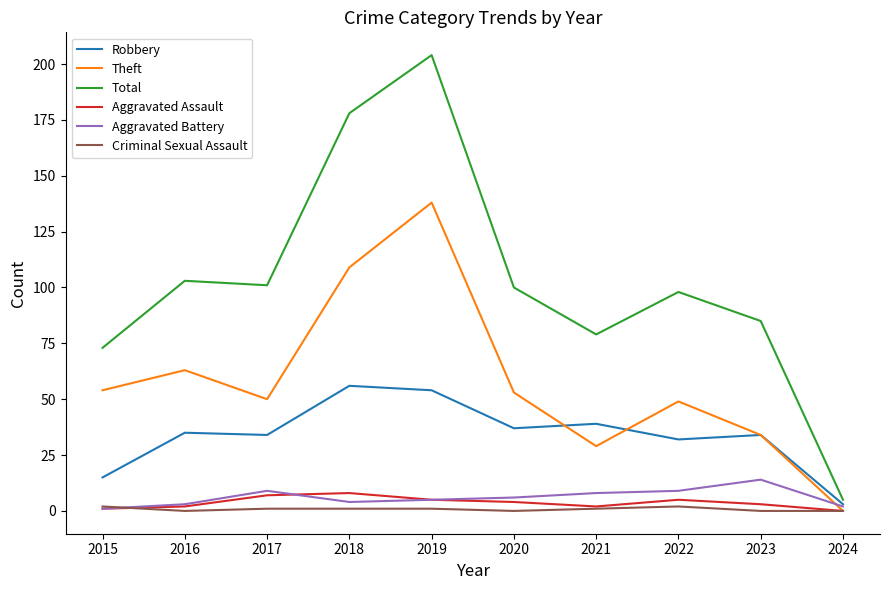

At 2017, list the series in order from smallest to largest.

Criminal Sexual Assault, Aggravated Assault, Aggravated Battery, Robbery, Theft, Total